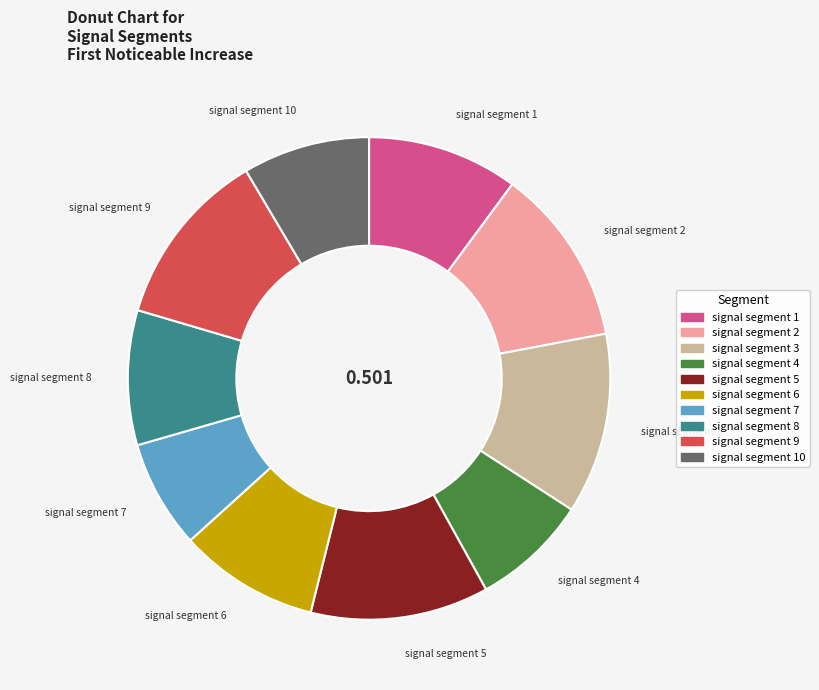

Is there a majority slice in this chart?

No